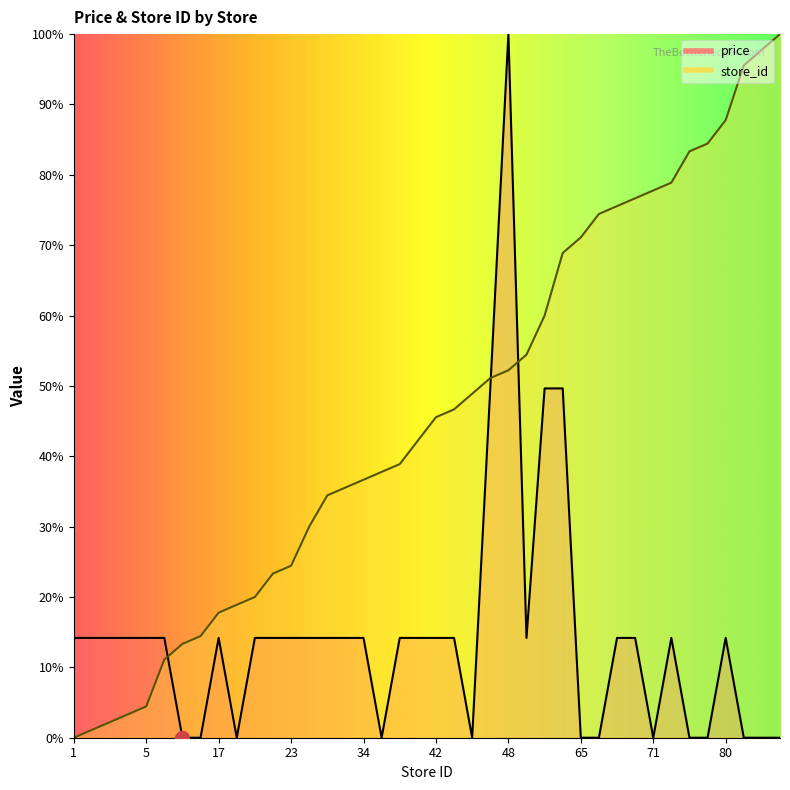

Where does the store_id series first go above 45?

42